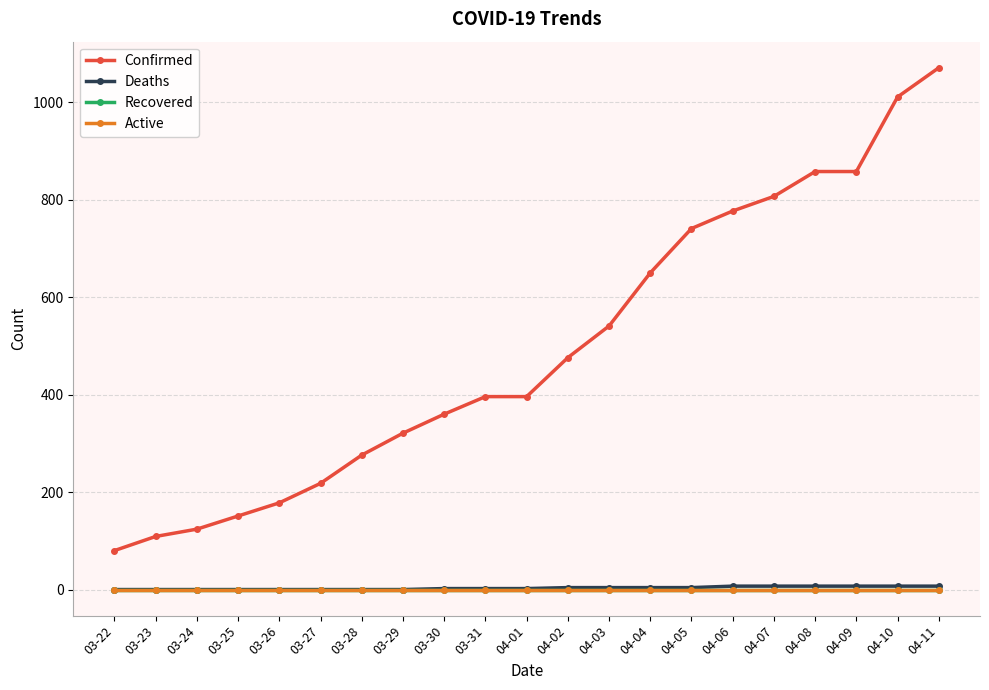

Is this an area chart (filled region under the line)?

No